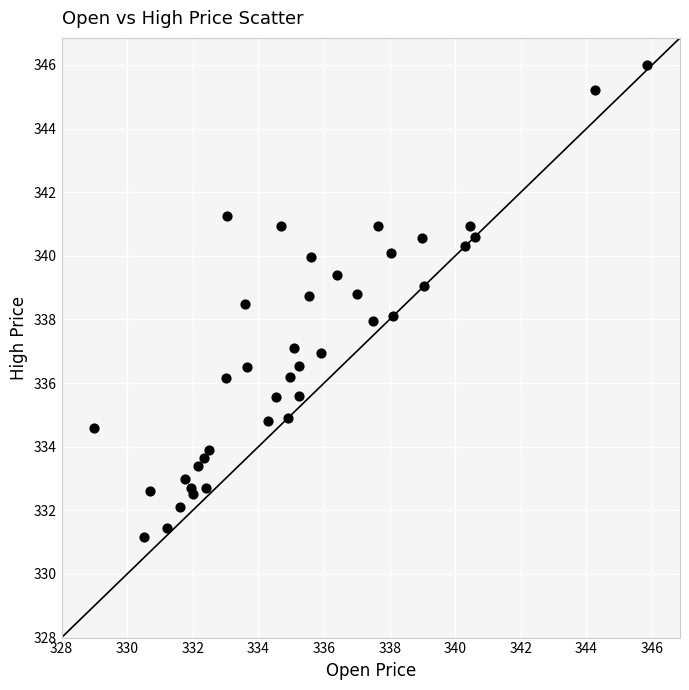

What is the range of X values (max minus min)?

16.9